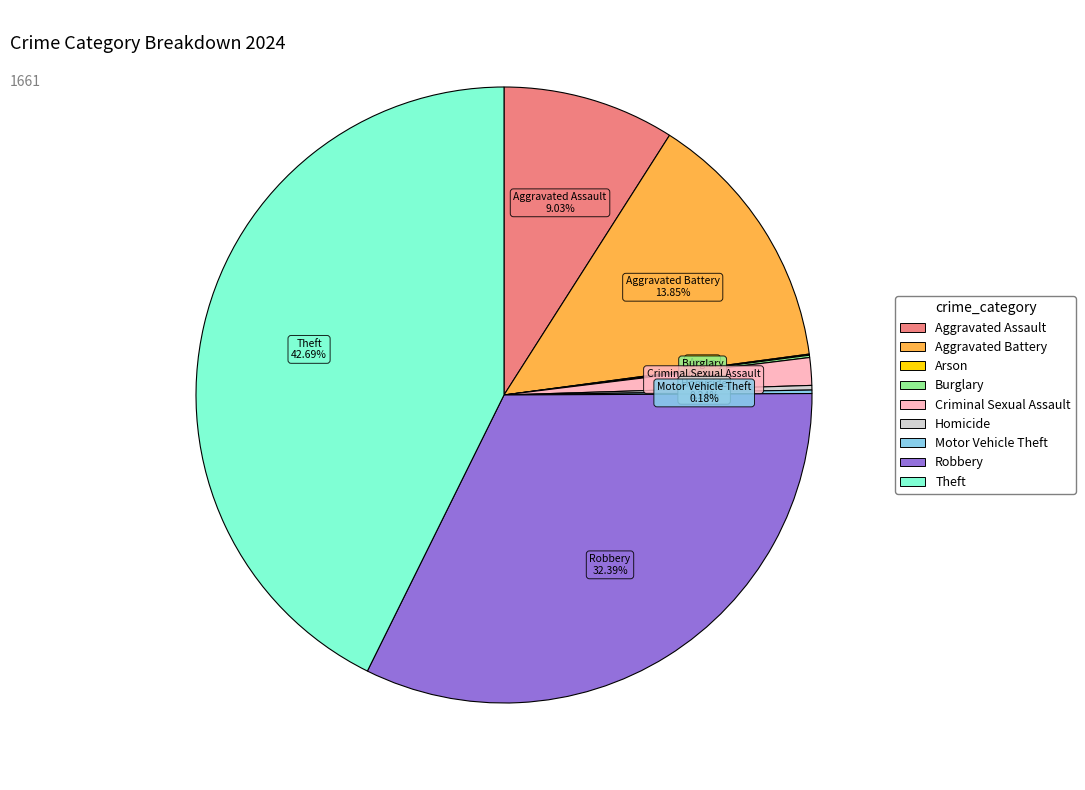

Is there a majority slice in this chart?

No